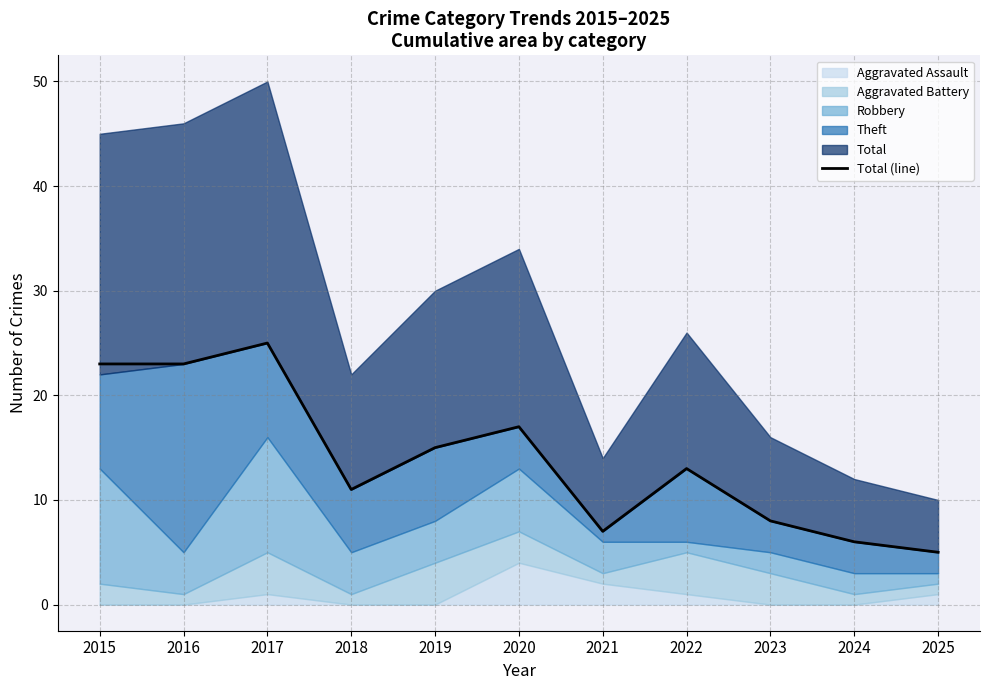

What is the sum of the values at 2019 and 2023?

23